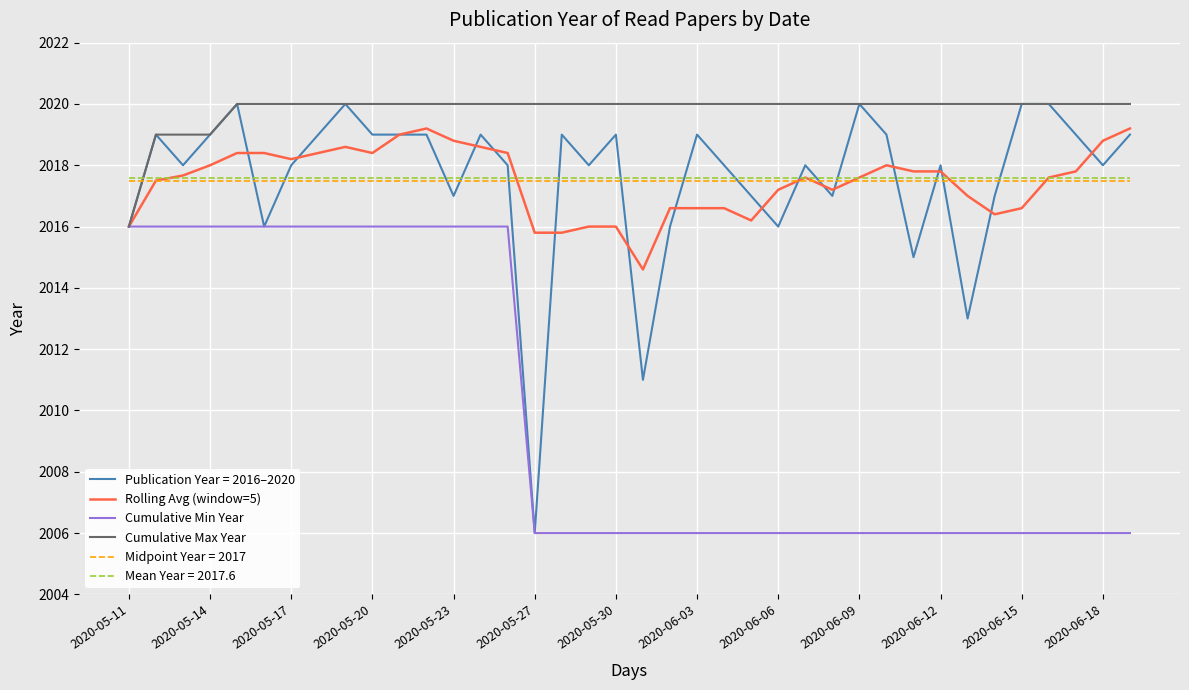

Which series has the largest total across all categories?

Cumulative Max Year